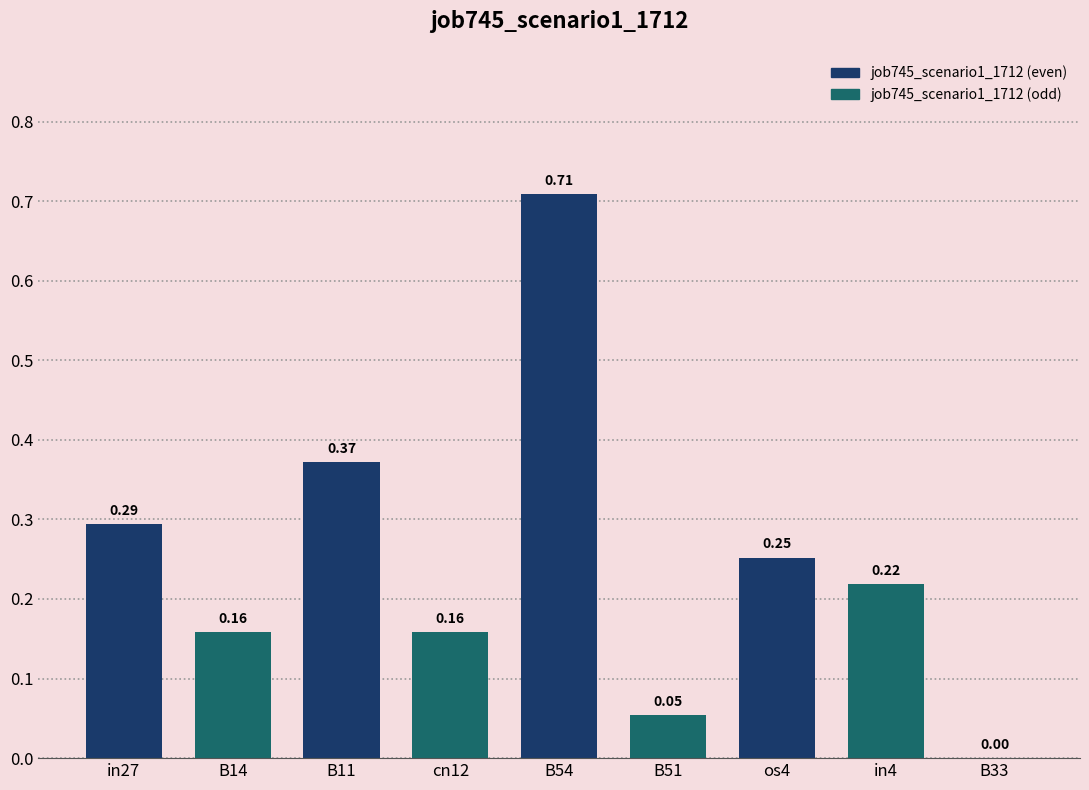

What is the sum of all values?

2.2